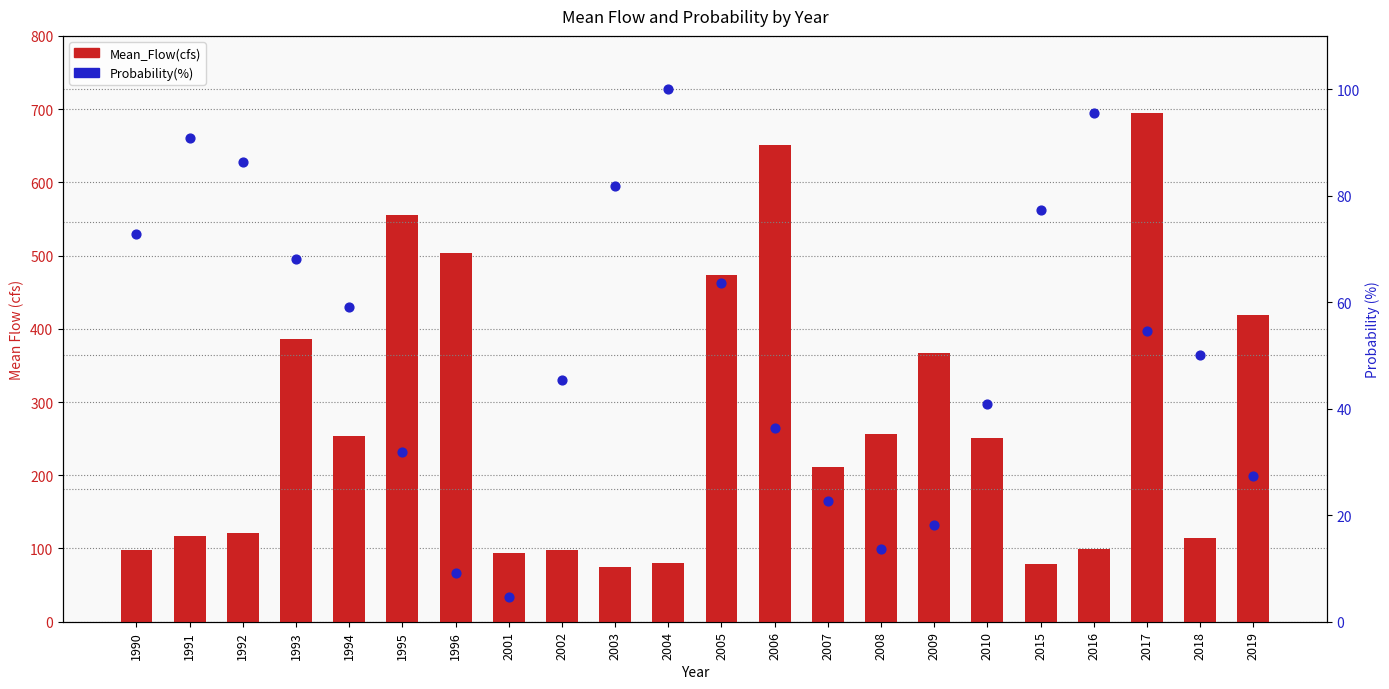

Which series has the largest Y range (max minus min)?

Mean_Flow(cfs)